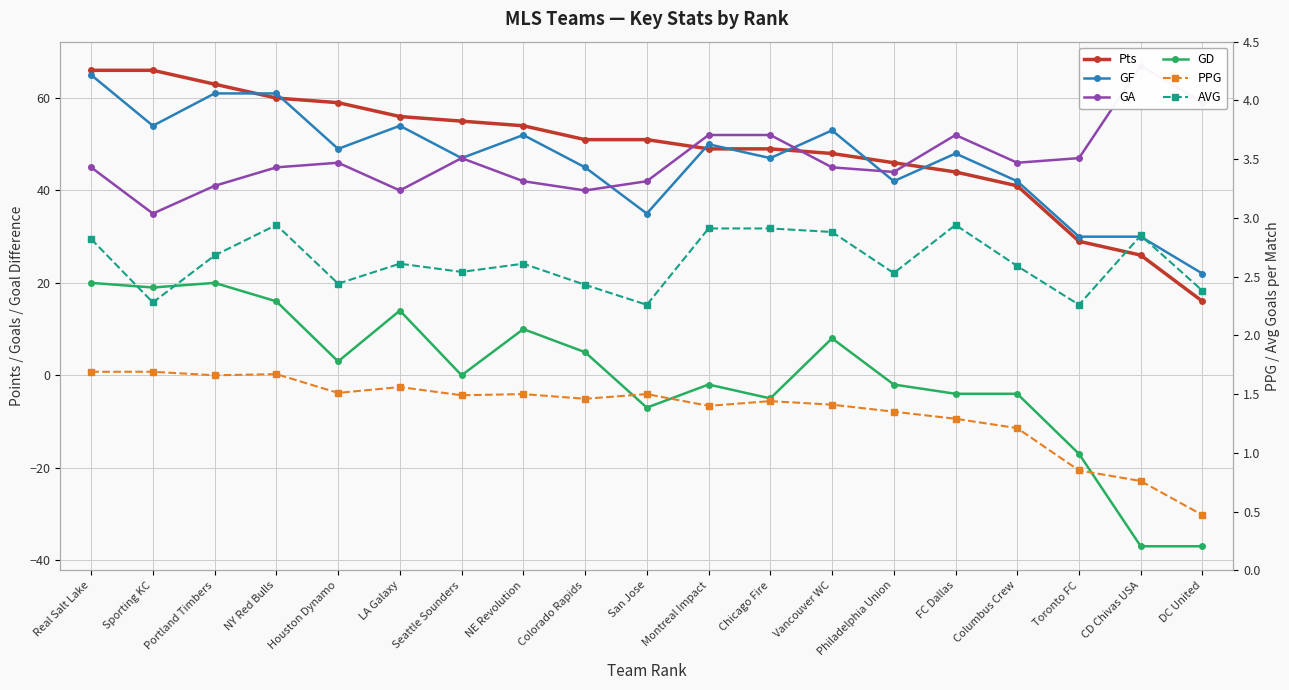

Rank the series at DC United from lowest to highest value.

GD, PPG, AVG, Pts, GF, GA